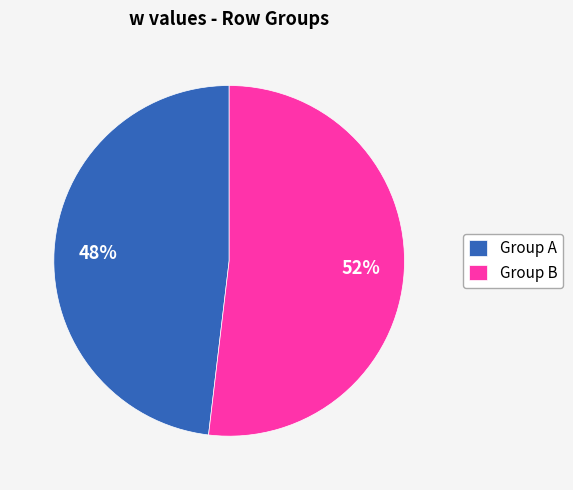

Between Group A and Group B, which is larger?

Group B